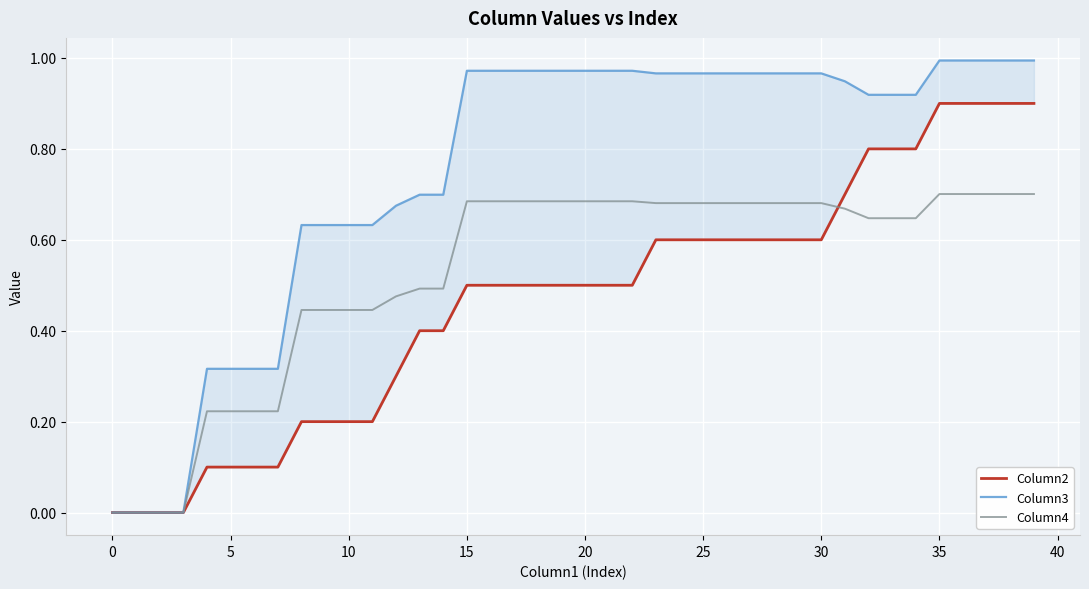

How many values in the Column4 series exceed 0?

36